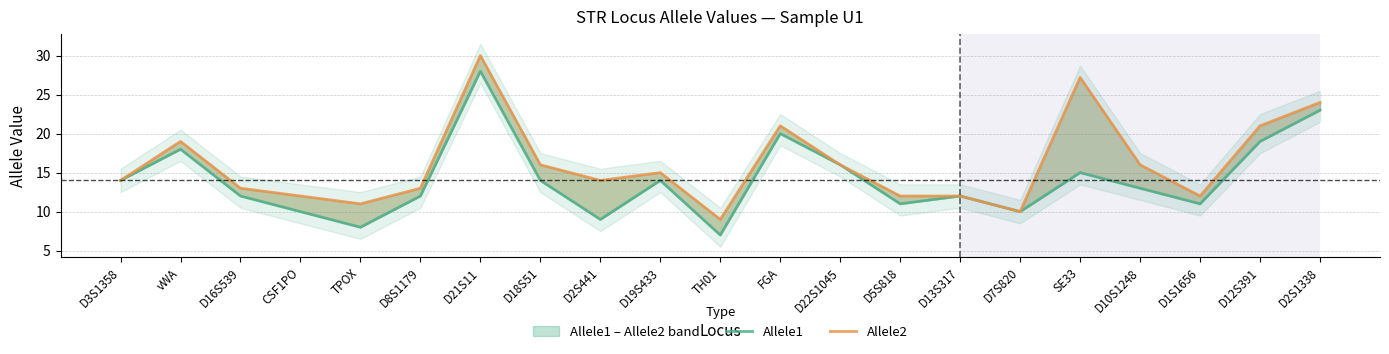

True or false: Allele2 has a value of 9.0 at TH01.

True